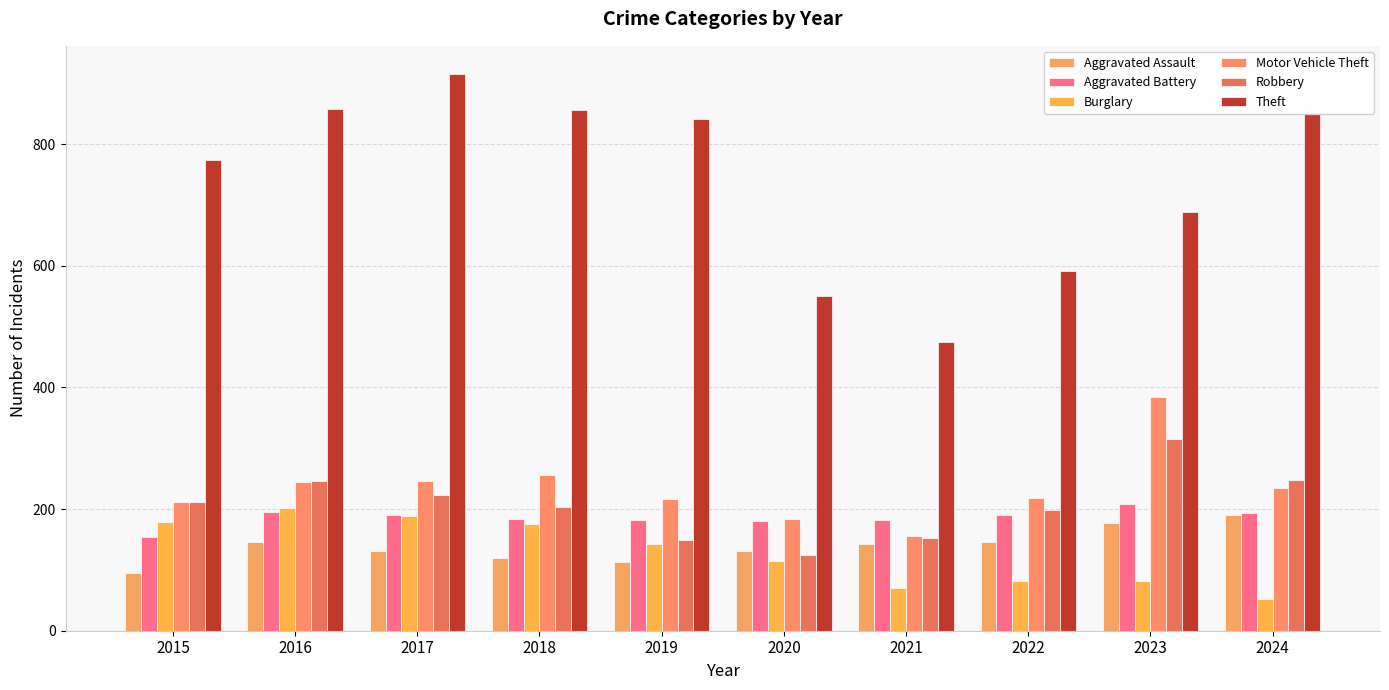

Read the Robbery value at 2016, to the nearest 5.

245